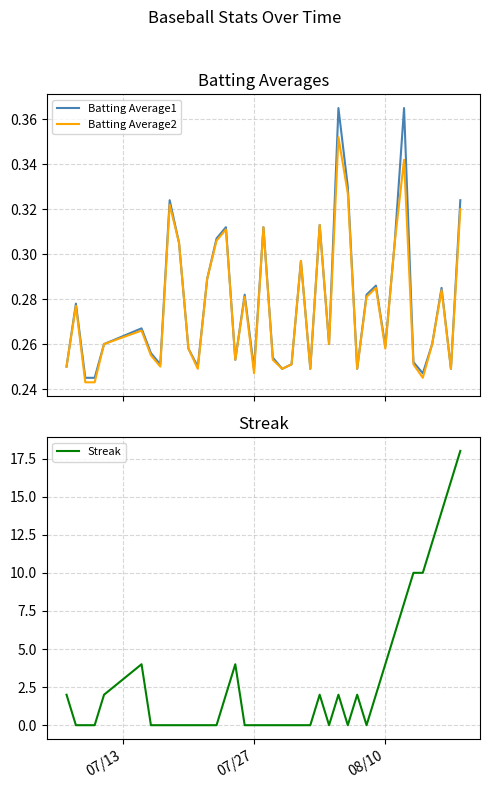

What is the highest value of the Streak series?

18